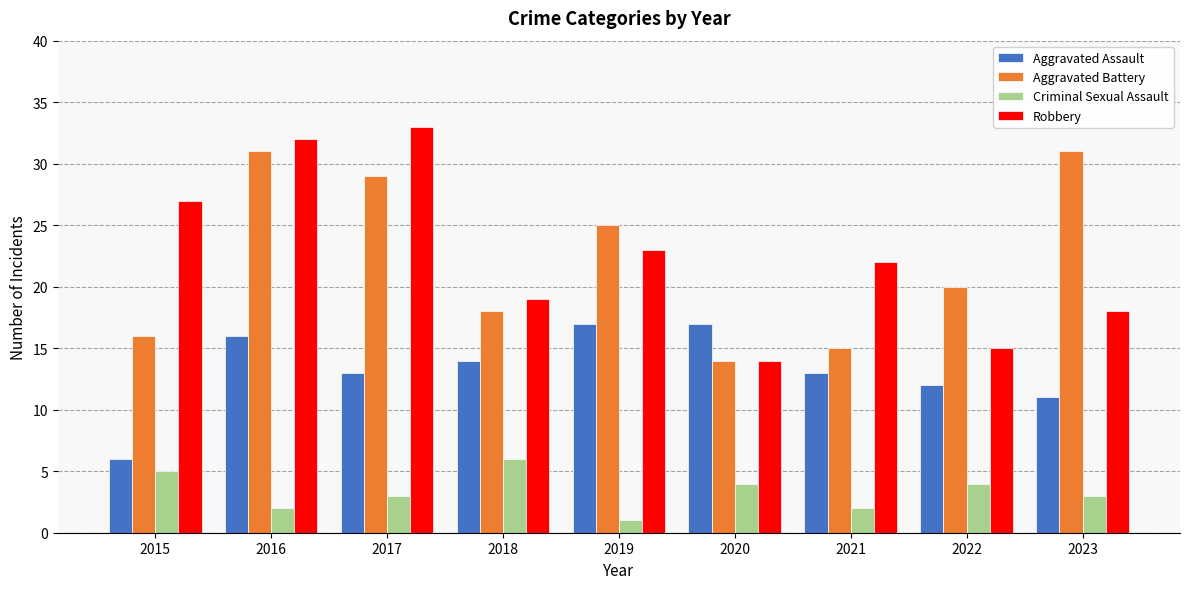

Which series changed the most between 2016 and 2023?

Robbery